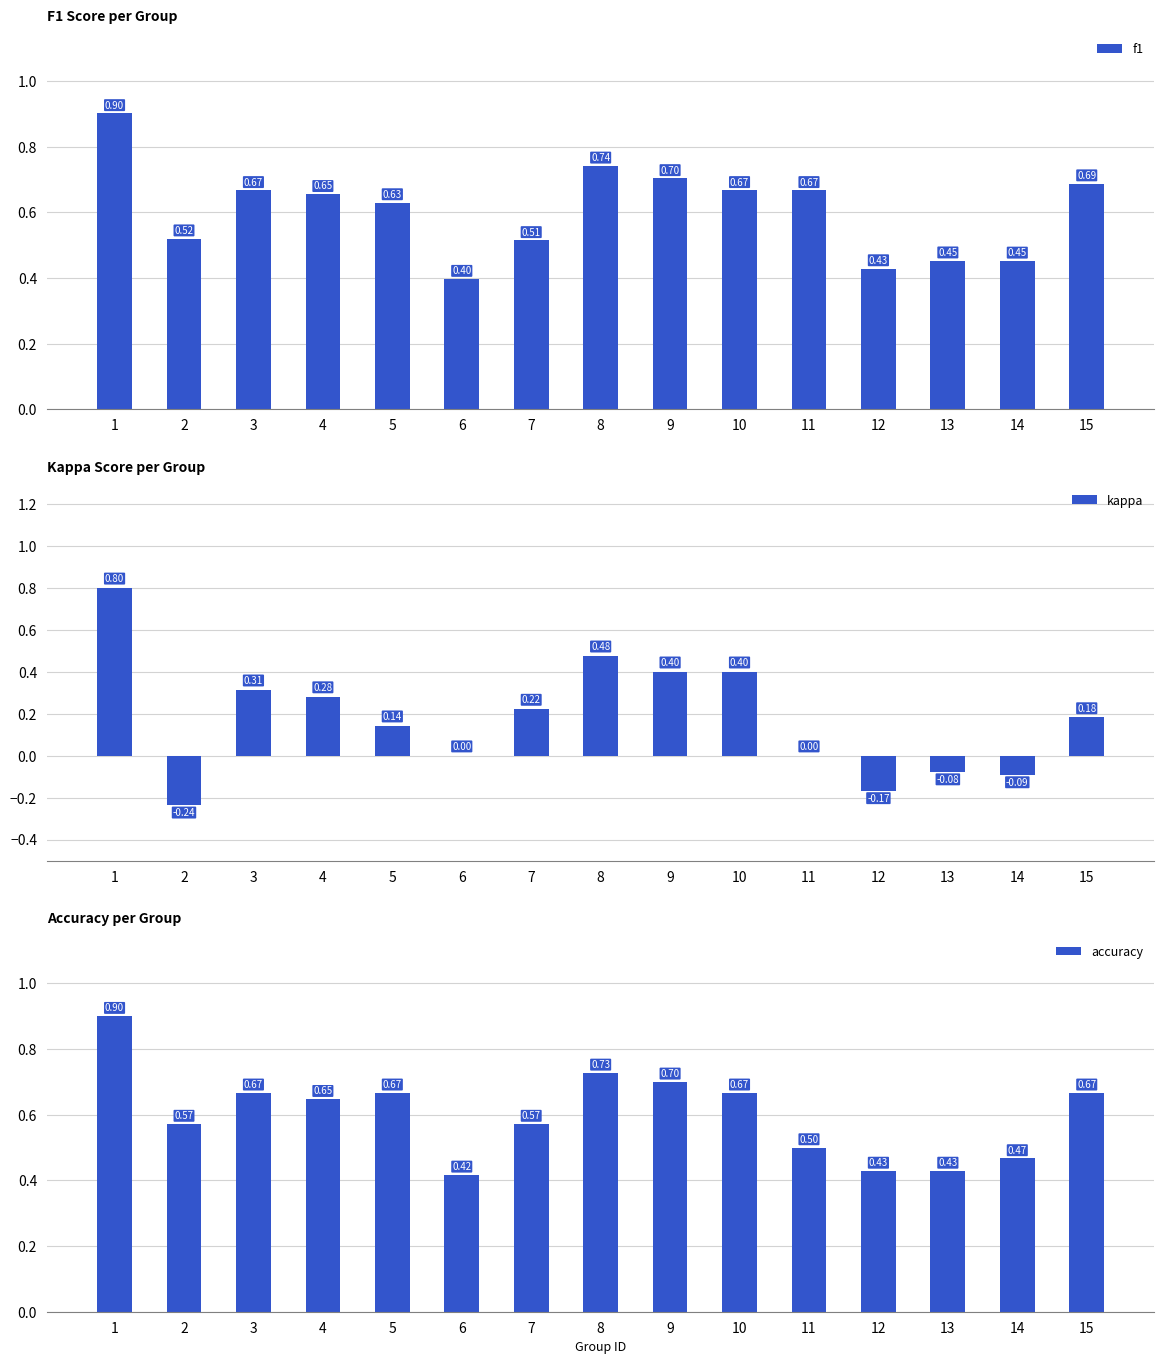

Are the bars grouped side by side (vs. stacked)?

Yes